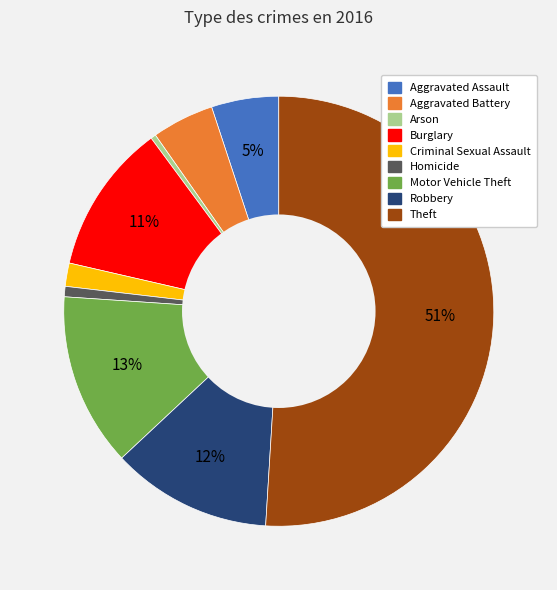

The Arson slice represents 11% of the pie. True or false?

False